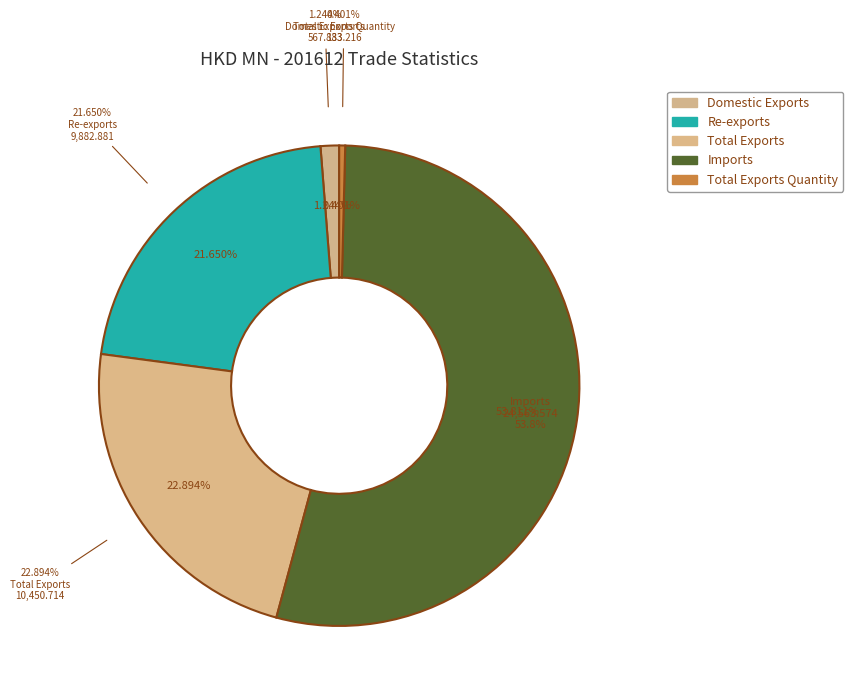

Which has a higher value, Re-exports or Imports?

Imports